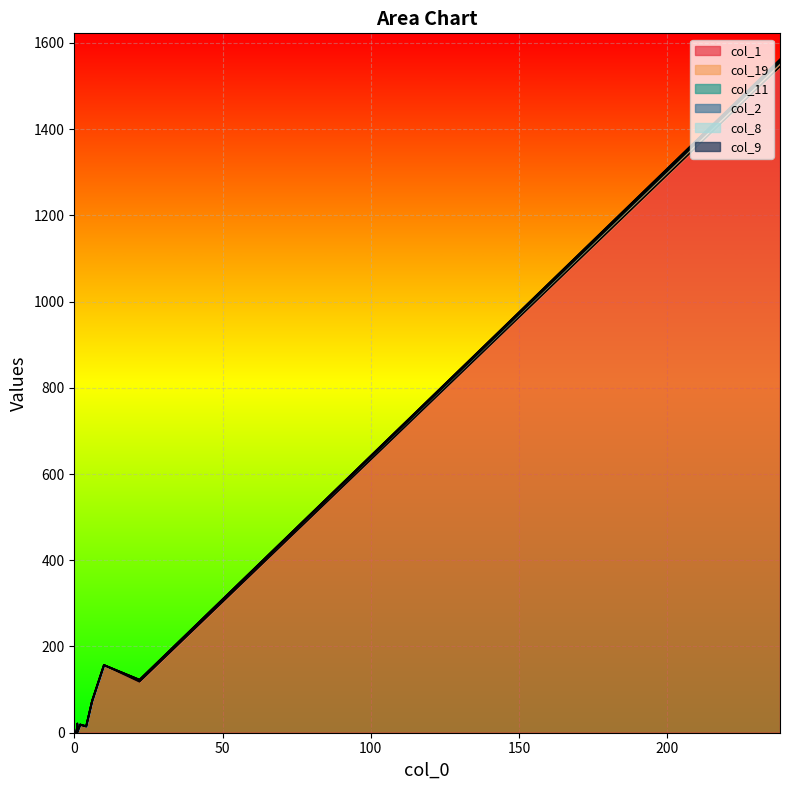

At how many categories does at least one series exceed 1063?

1